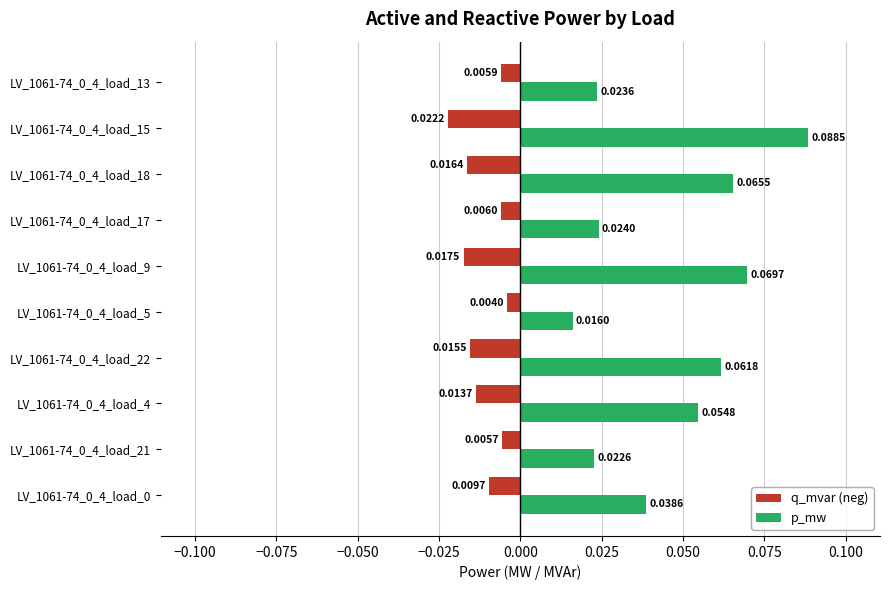

At LV_1061-74_0_4_load_22, list the series in order from smallest to largest.

q_mvar (neg), p_mw